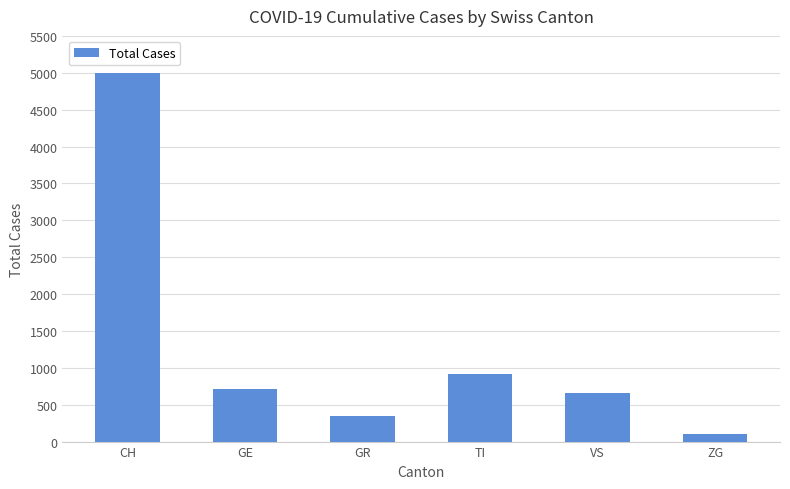

Which category has the highest value across all series?

CH